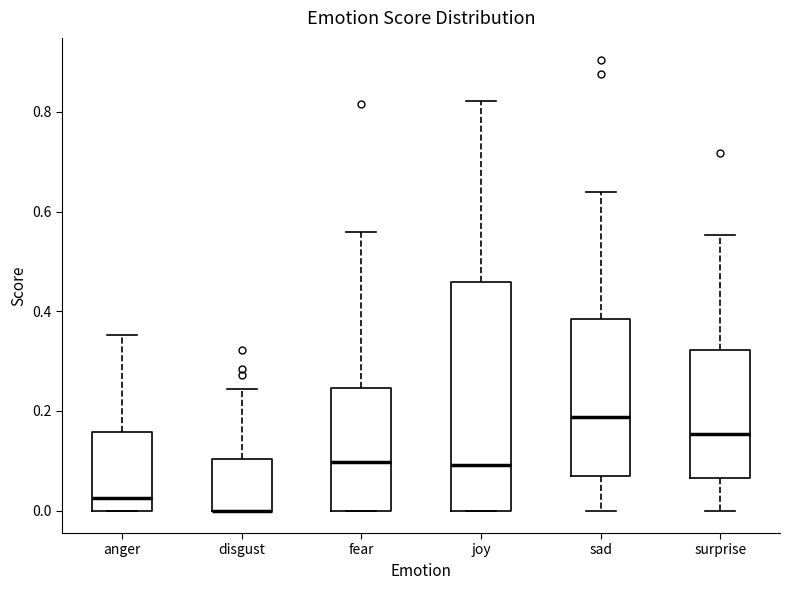

Reading left to right, read every box against the y-axis: the position of its median line, the range the box covers, and the ends of its whiskers. The values are not printed on the chart, so give them approximately, as read against the axis.

anger: median 0.02, box 0.00 to 0.16, whiskers 0.00 to 0.36
disgust: median 0.00 (drawn on the box's lower edge), box 0.00 to 0.10, whiskers 0.00 to 0.24
fear: median 0.10, box 0.00 to 0.24, whiskers 0.00 to 0.56
joy: median 0.10, box 0.00 to 0.46, whiskers 0.00 to 0.82
sad: median 0.18, box 0.06 to 0.38, whiskers 0.00 to 0.64
surprise: median 0.16, box 0.06 to 0.32, whiskers 0.00 to 0.56